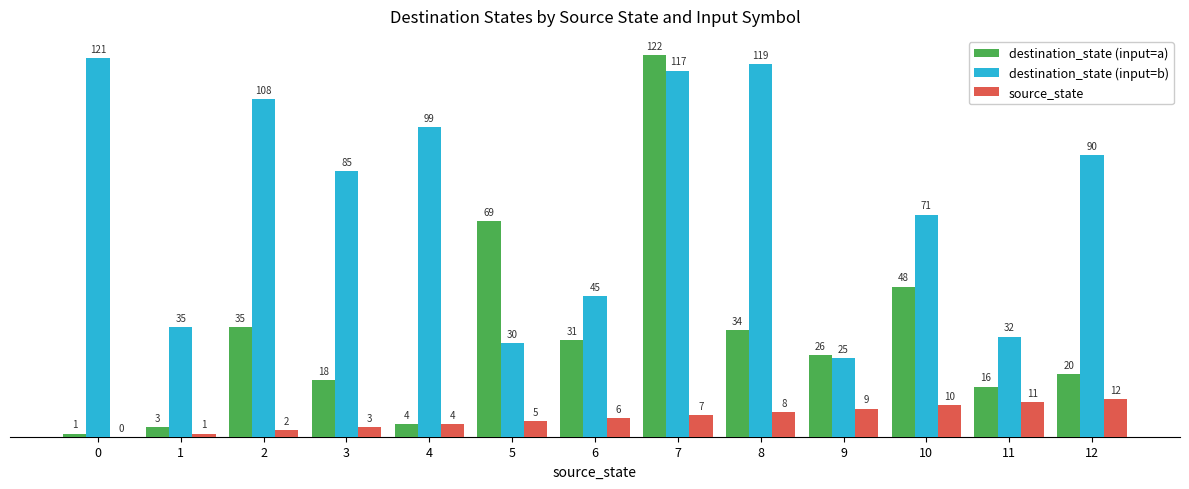

Reading left to right, what are all the values shown in this chart?

destination_state (input=a): 1	3	35	18	4	69	31	122	34	26	48	16	20
destination_state (input=b): 121	35	108	85	99	30	45	117	119	25	71	32	90
source_state: 0	1	2	3	4	5	6	7	8	9	10	11	12